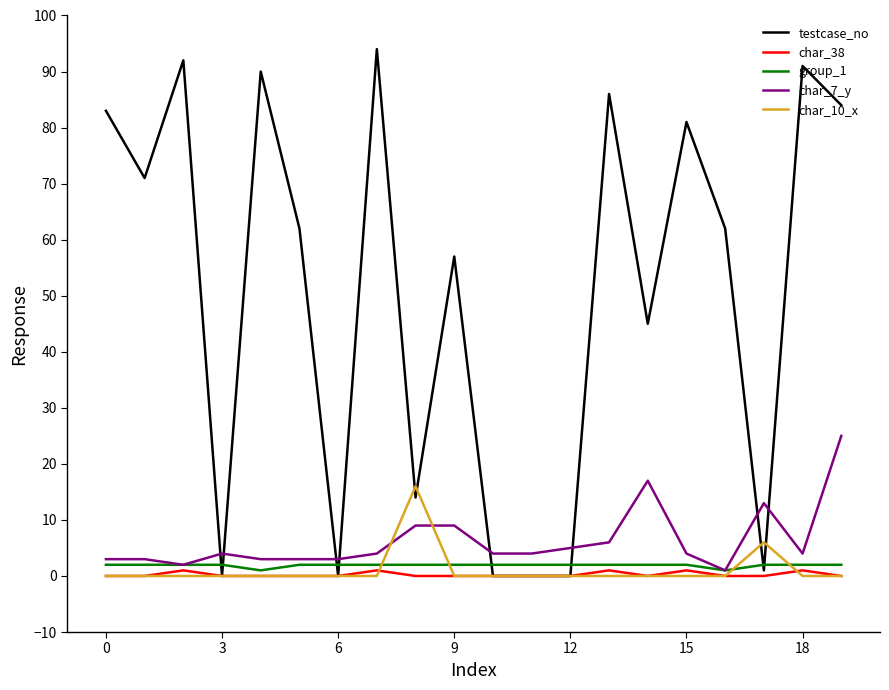

At how many categories does at least one series exceed 87?

4